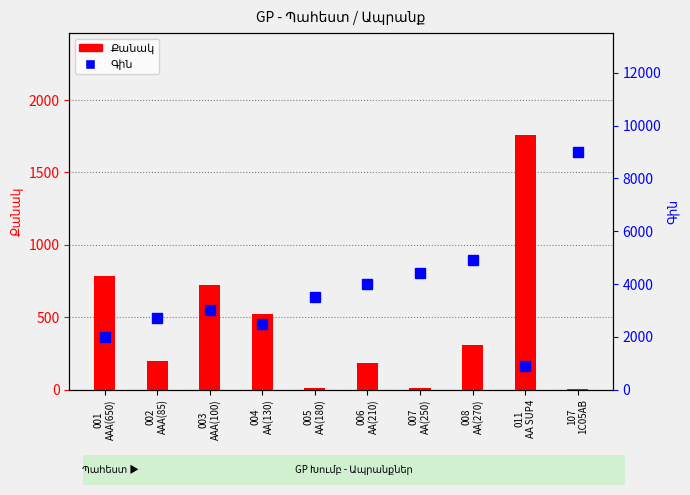

What is the spread (max minus min) of values at 008
AA(270)?

4595